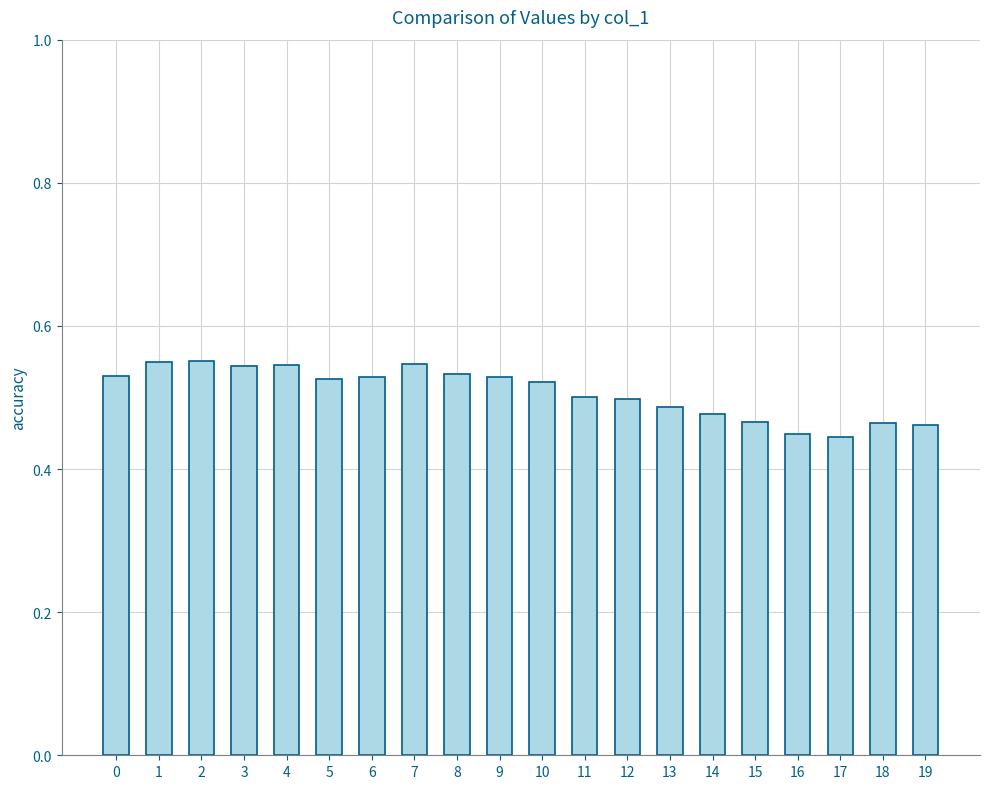

What is the difference between the maximum and minimum values?

0.1